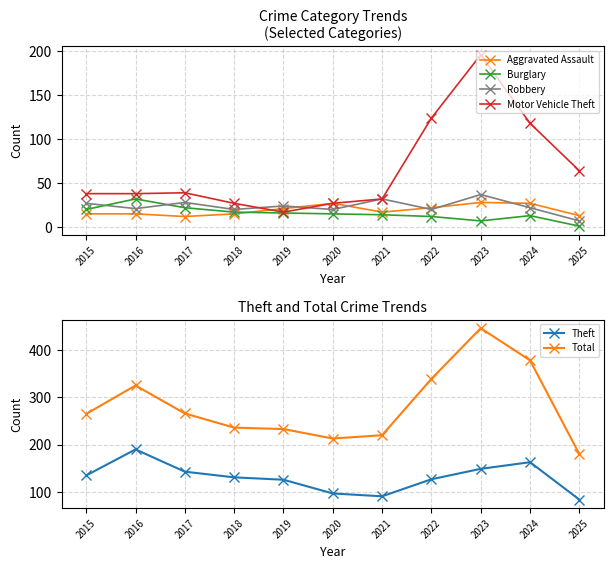

What is the average value of the Total series?

282